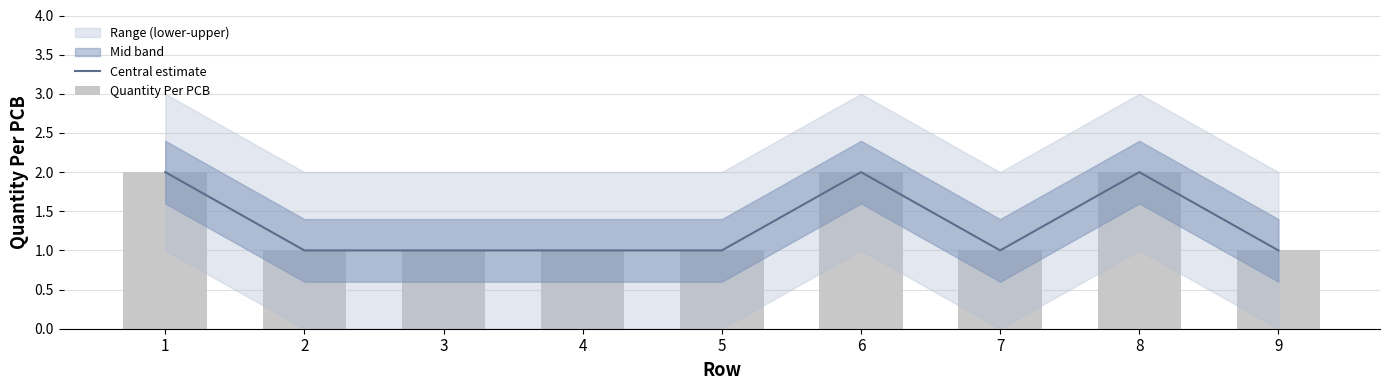

Reading right to left, list all the values displayed in this chart.

Central estimate: 9=1	8=2	7=1	6=2	5=1	4=1	3=1	2=1	1=2
Quantity Per PCB: 9=1	8=2	7=1	6=2	5=1	4=1	3=1	2=1	1=2